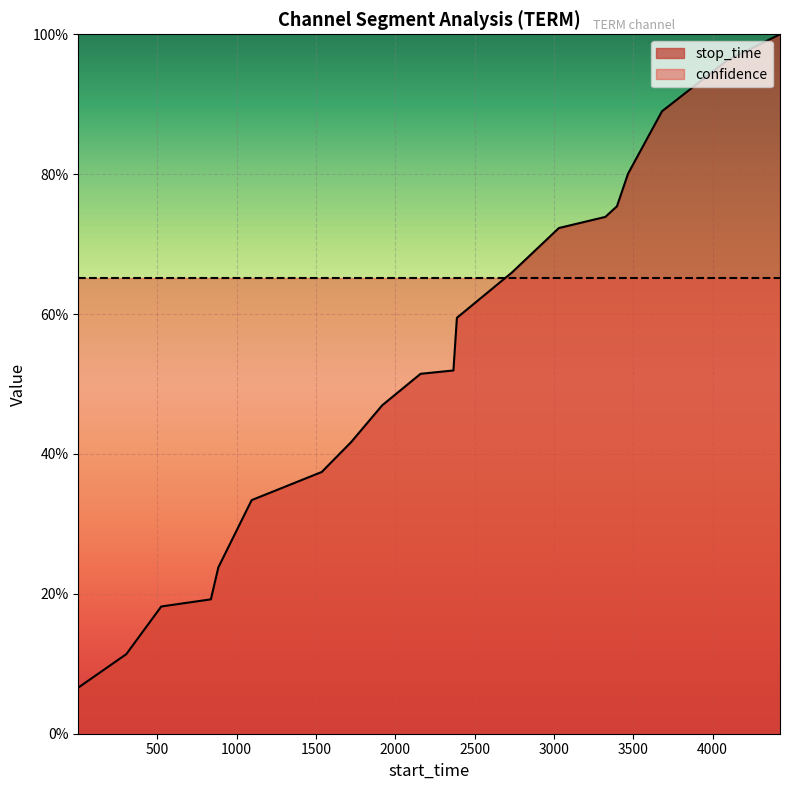

Reading right to left, list all the values displayed in this chart.

4425=1.0	4091=1.0	3681=0.9	3467=0.8	3397=0.8	3324=0.7	3031=0.7	2734=0.7	2388=0.6	2366=0.5	2159=0.5	1917=0.5	1721=0.4	1536=0.4	1094=0.3	884=0.2	837=0.2	524=0.2	304=0.1	1=0.1